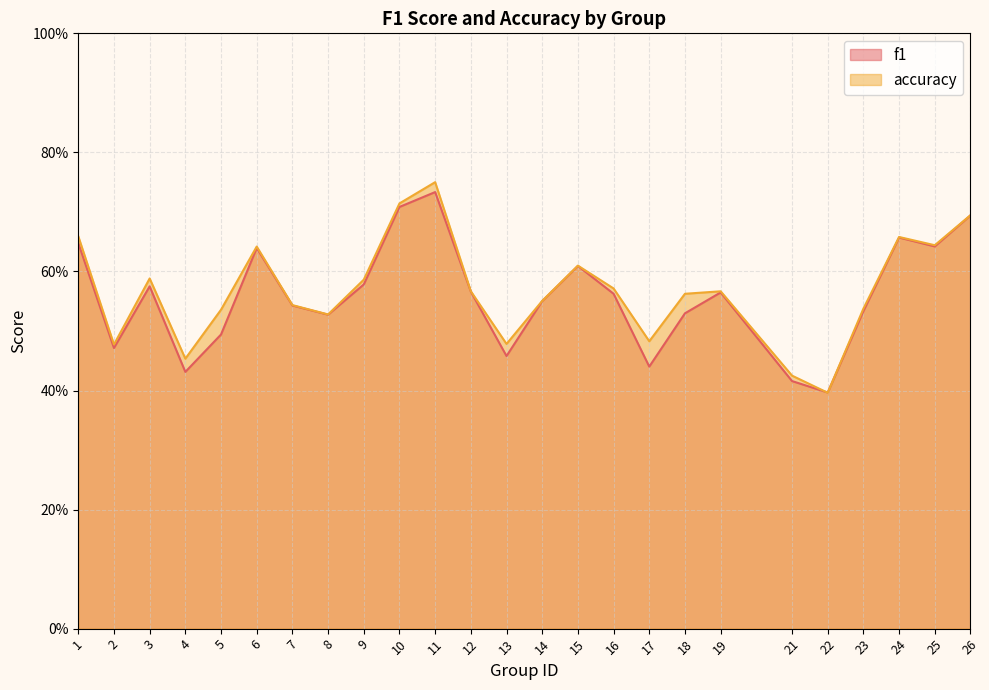

What is the average value of the f1 series?

0.6